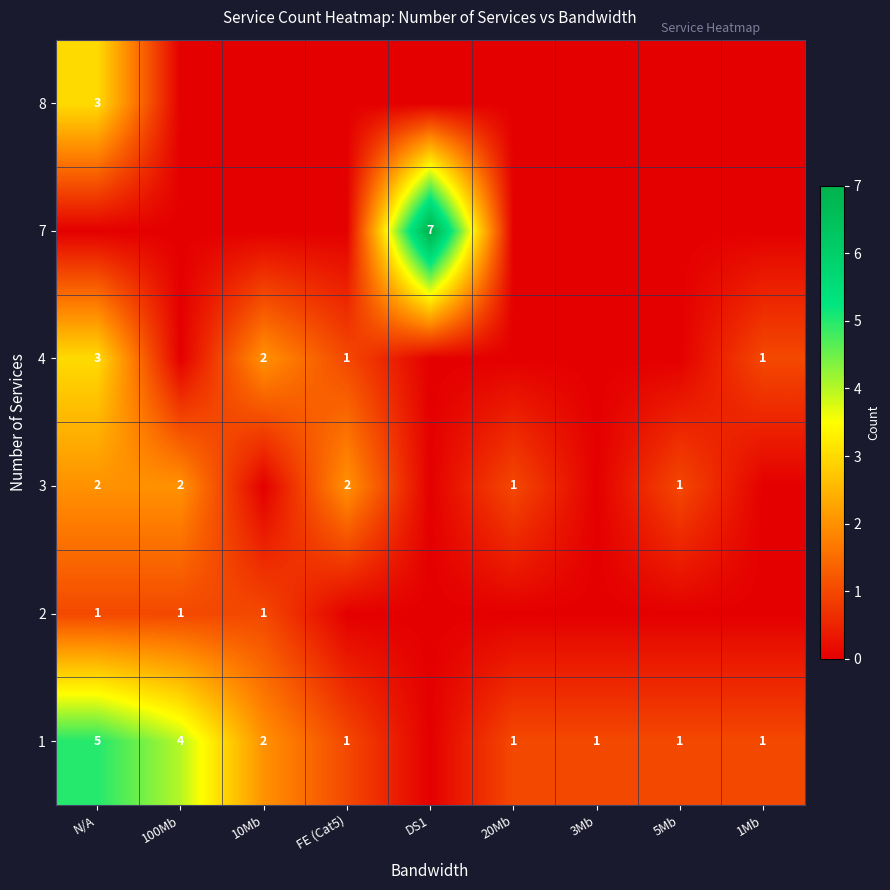

True or false: 7 has a value of 4 at DS1.

False